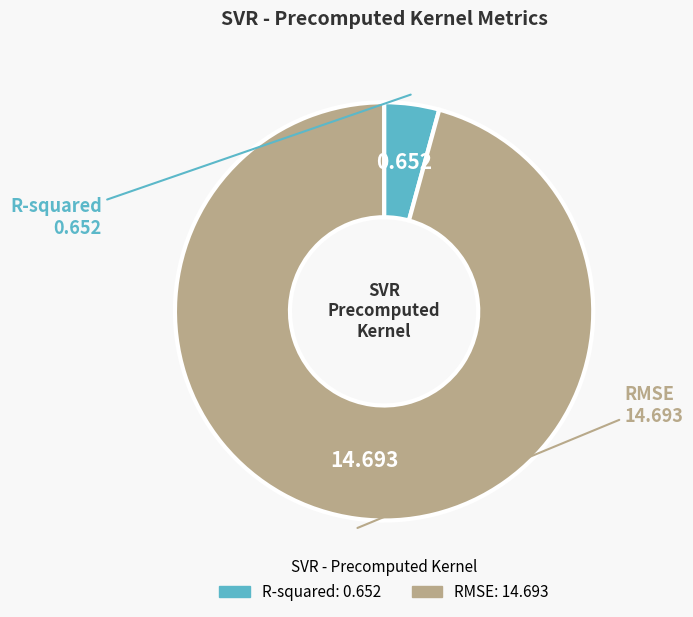

Which slice is the largest?

RMSE